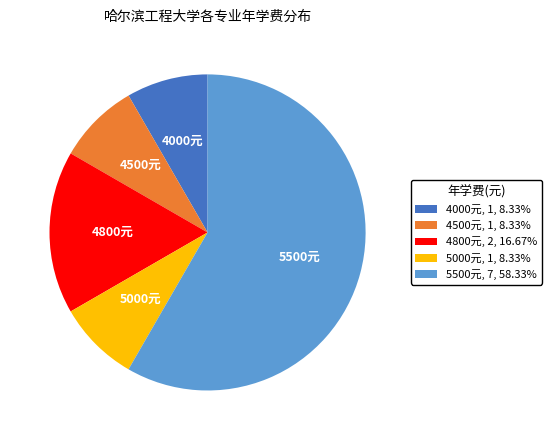

Is there a majority slice in this chart?

Yes